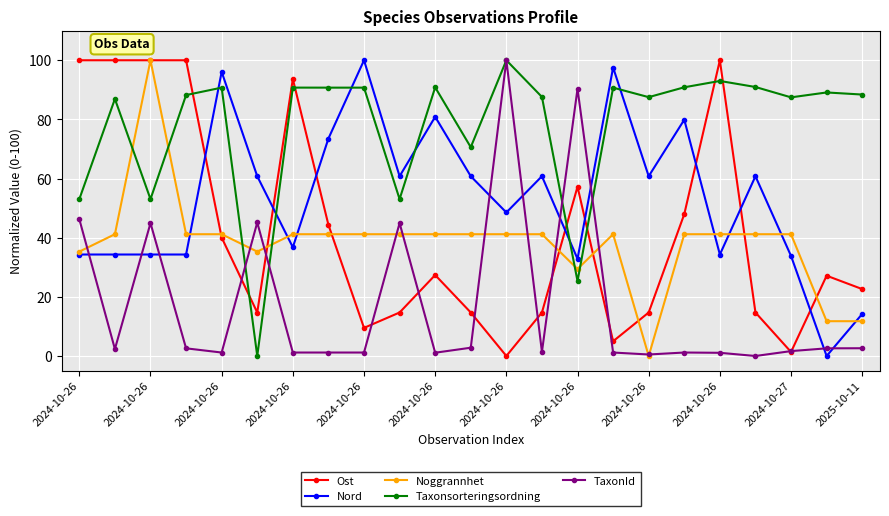

What is the sum of all Ost values?

964.5